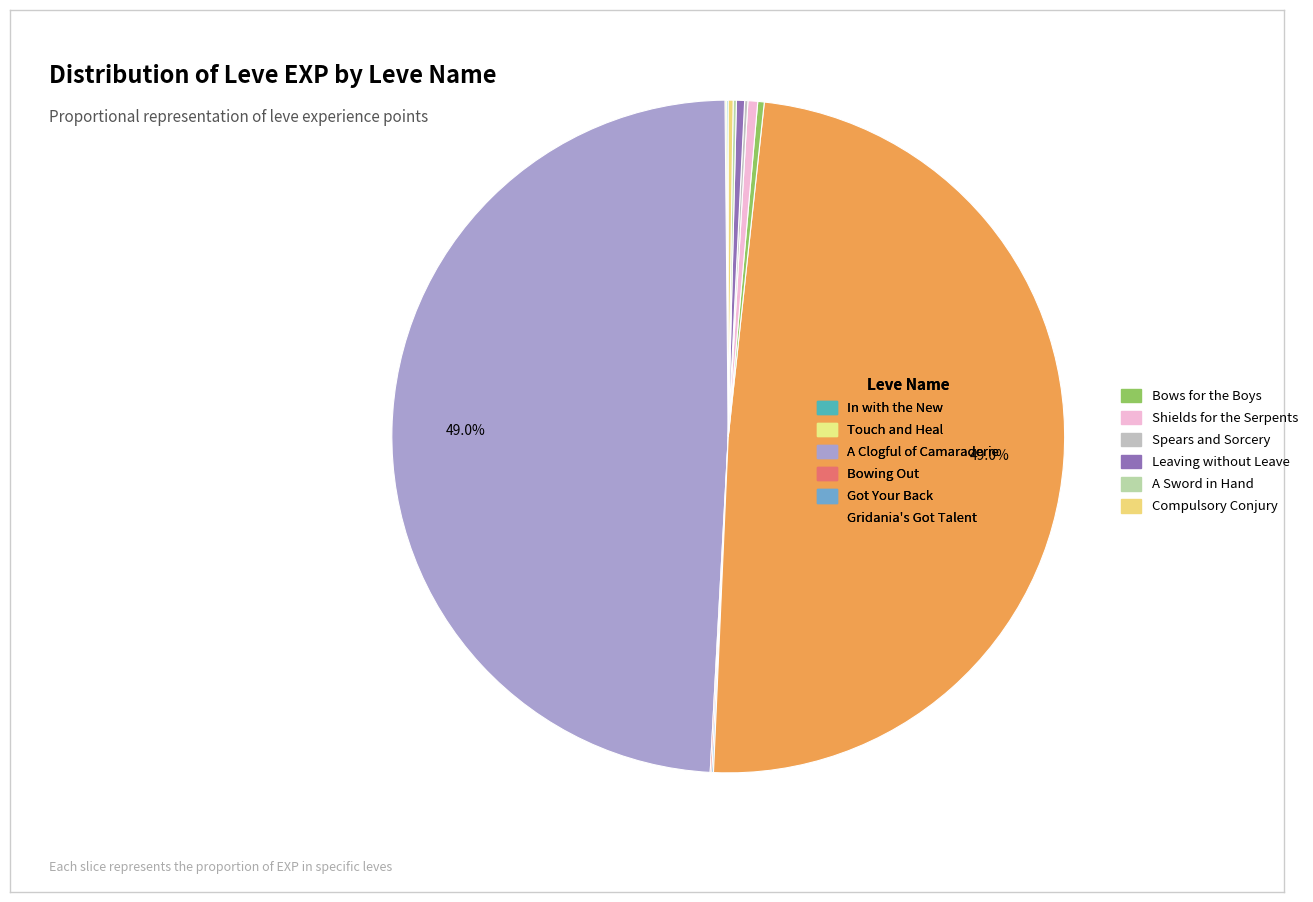

How many slices are in this pie chart?

12